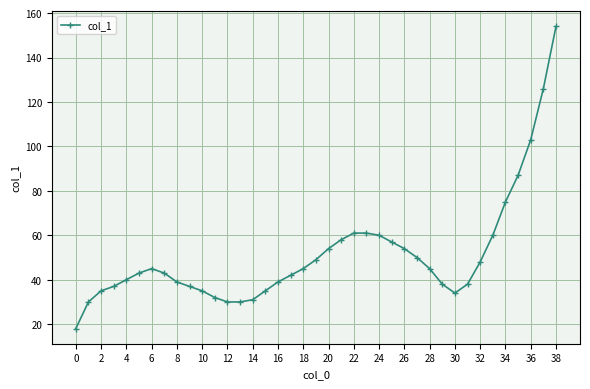

What is the average value?

51